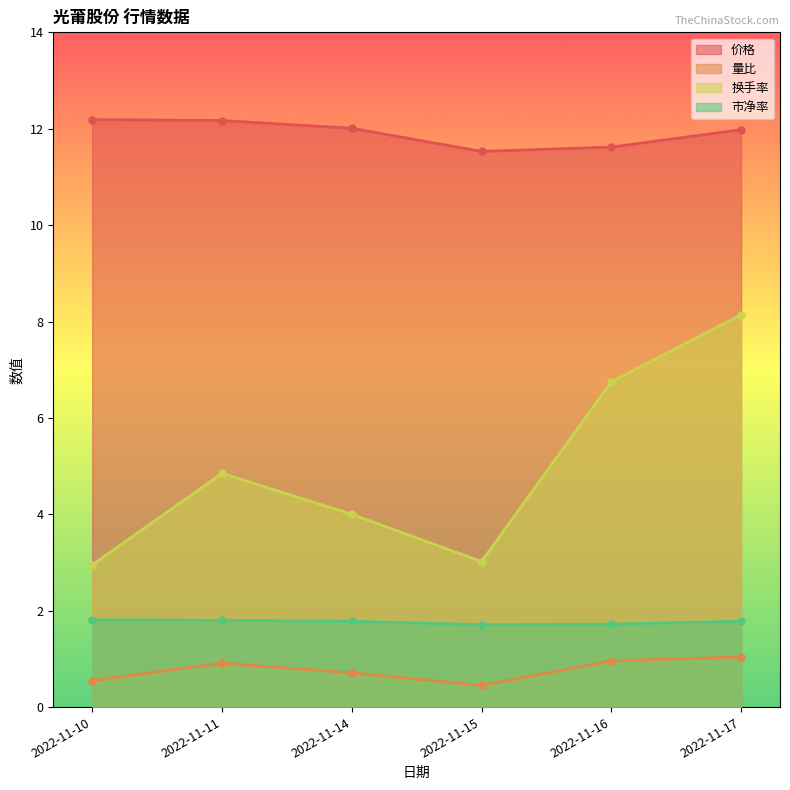

What is the difference between the 换手率 values at 2022-11-10 and 2022-11-11?

1.9